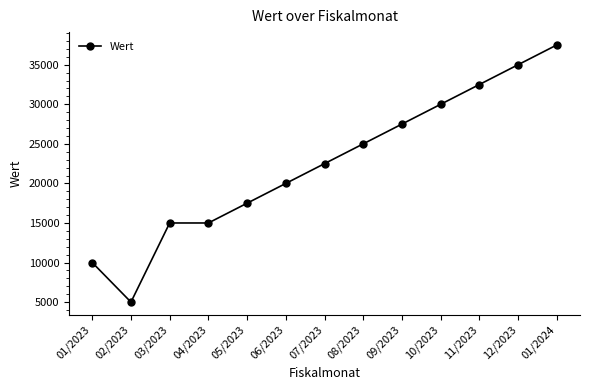

What is the minimum value shown in the chart?

5000